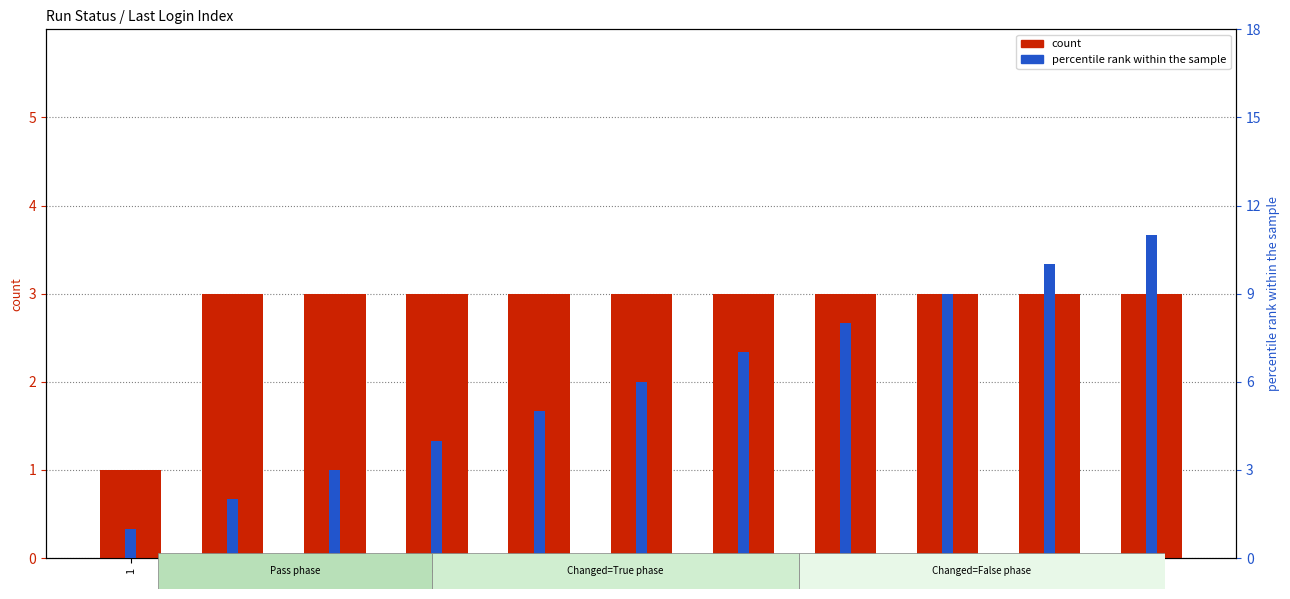

Which label corresponds to the largest value in the chart?

11